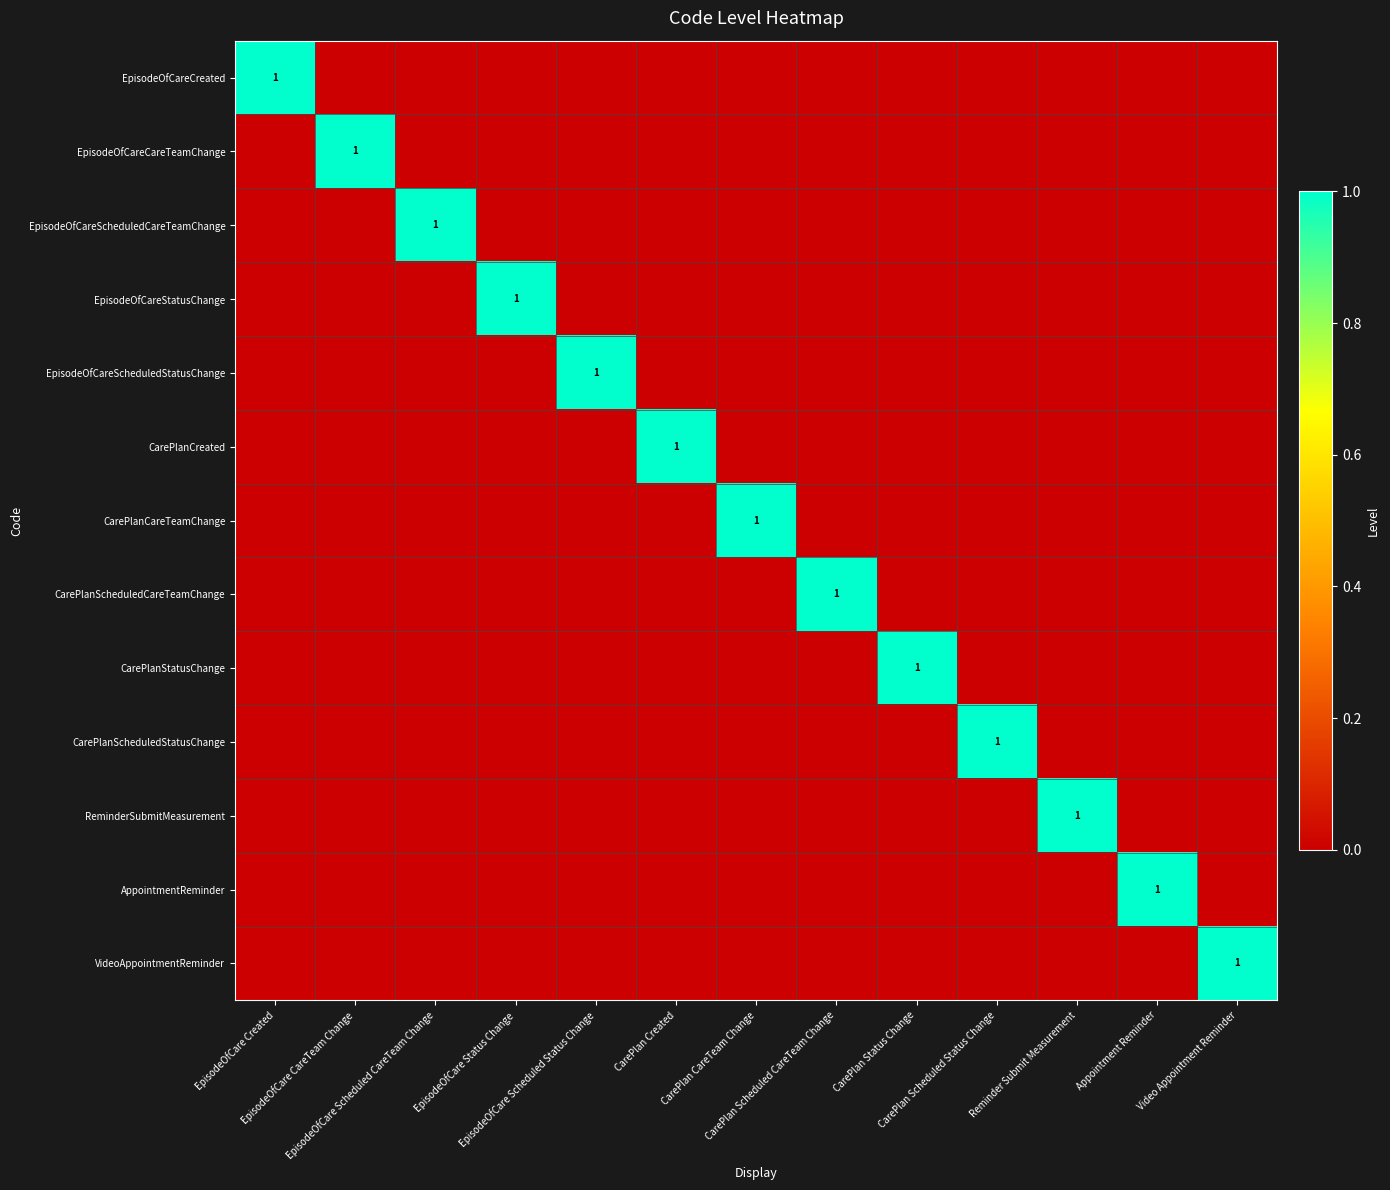

At how many categories does at least one series exceed 0?

13